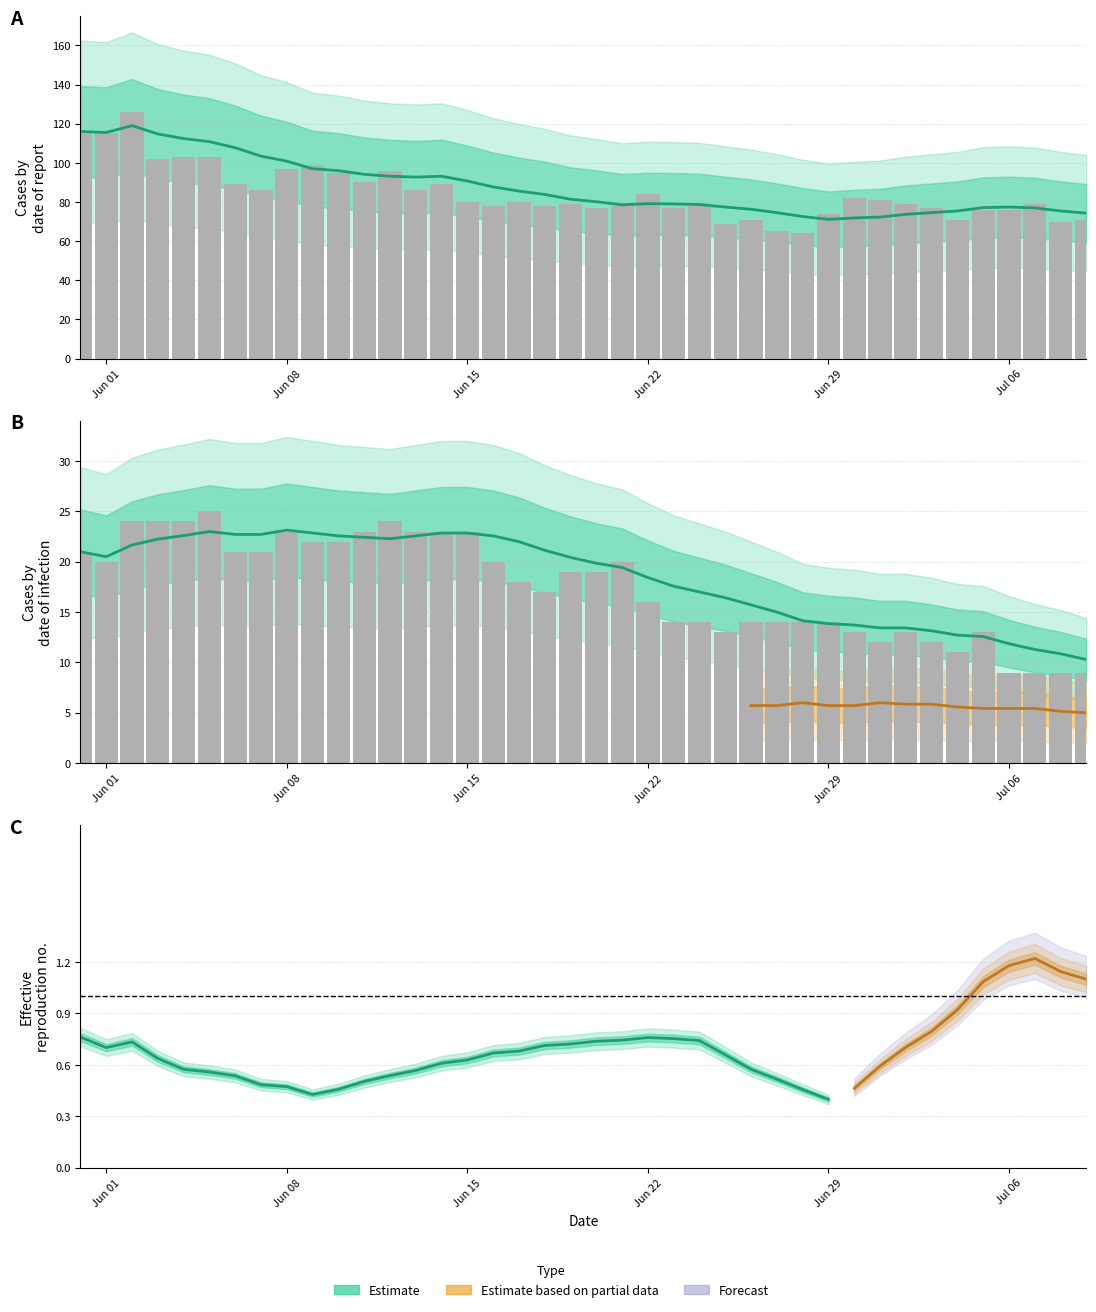

How many data points in VD are above 19?

18